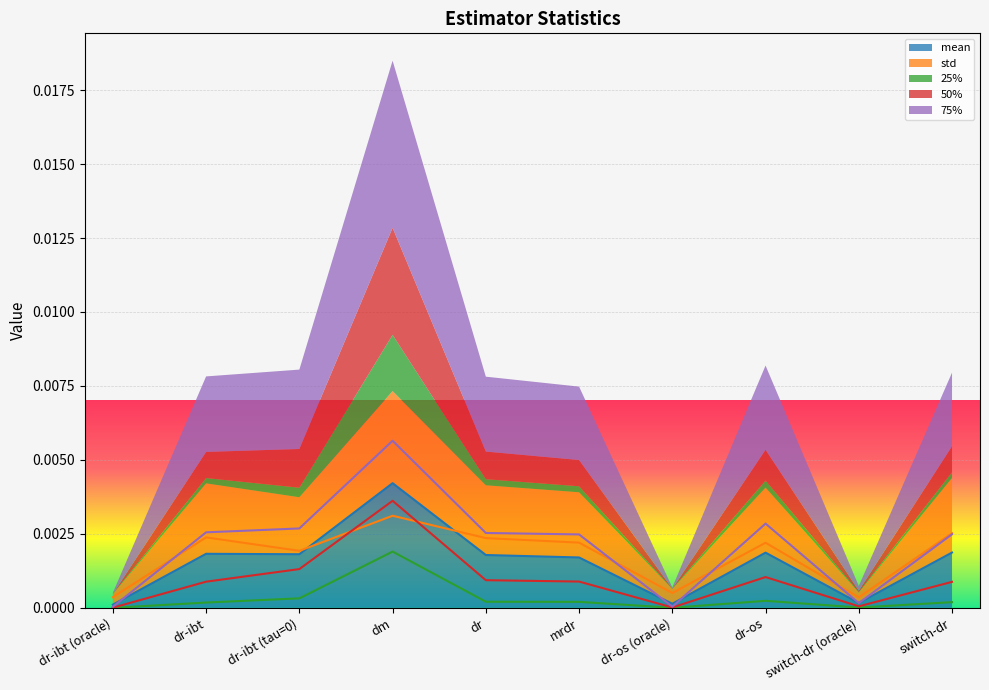

Which series has the largest total across all categories?

75%